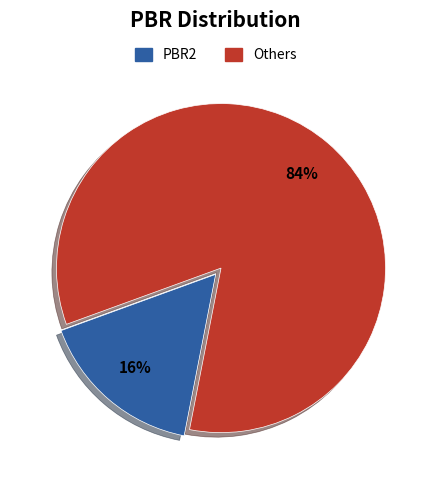

Does any single category account for the majority?

Yes